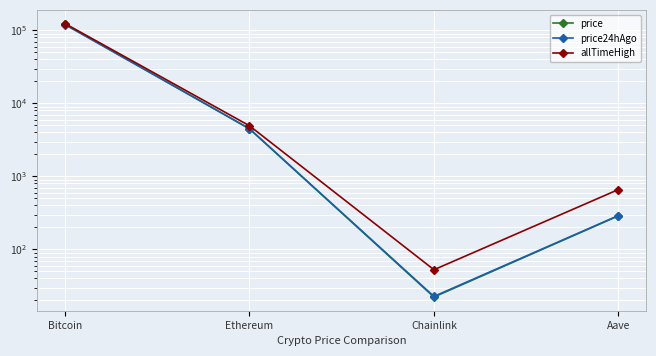

After their last crossing, which series has the higher values: price or price24hAgo?

price24hAgo